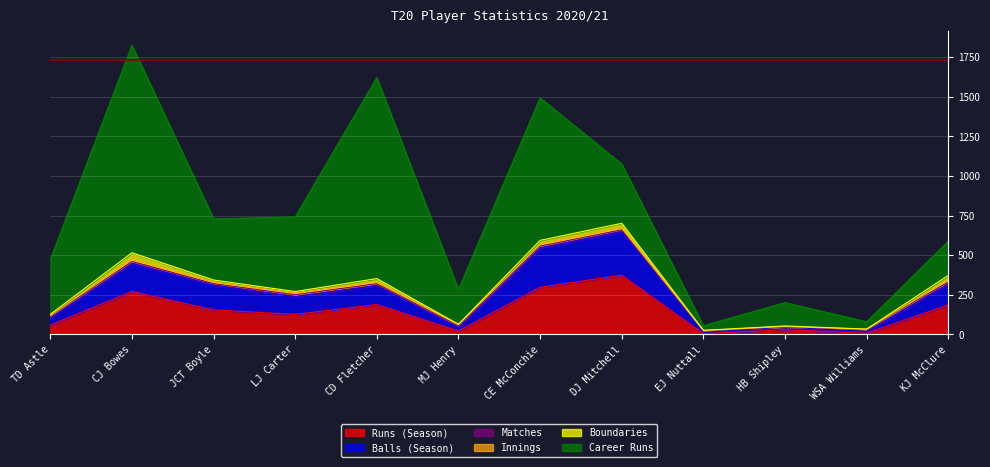

Between which two adjacent categories do Balls (Season) and Runs (Season) first intersect?

CJ Bowes and JCT Boyle